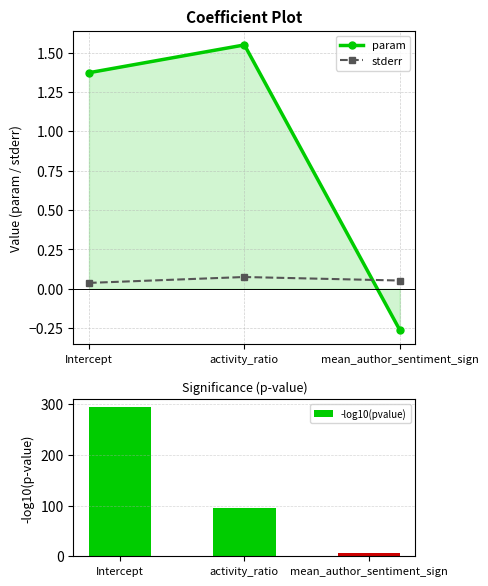

Is it true that stderr equals 0.0 at Intercept?

False